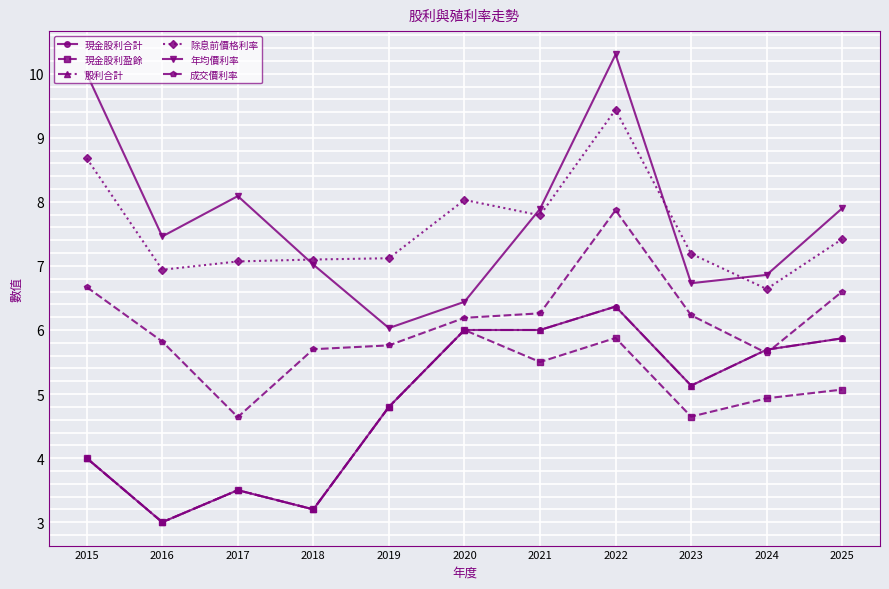

Does the chart have visible grid lines?

Yes